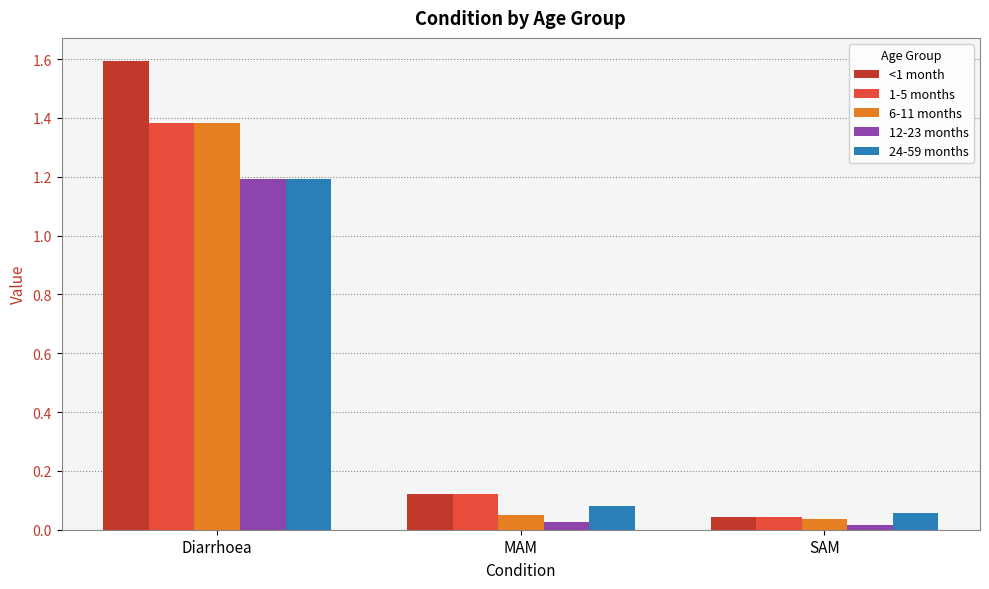

At which category is the sum across all series the highest?

Diarrhoea